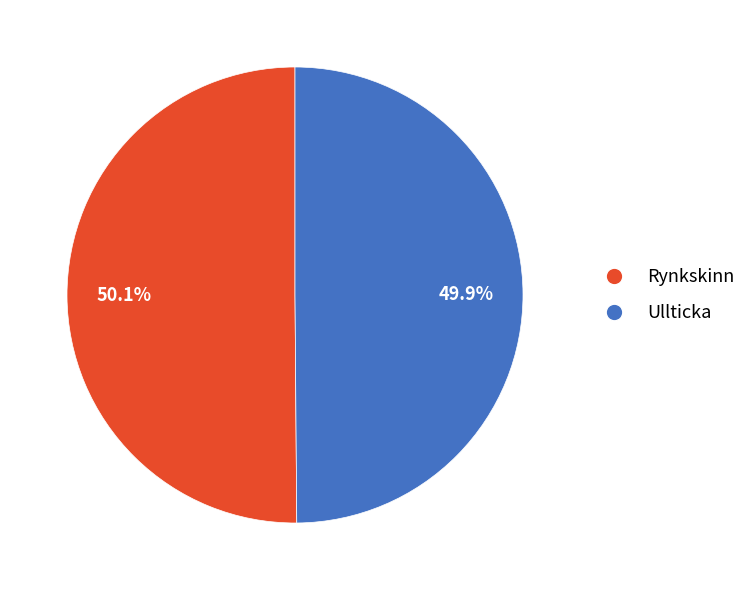

Count the number of slices in the pie.

2